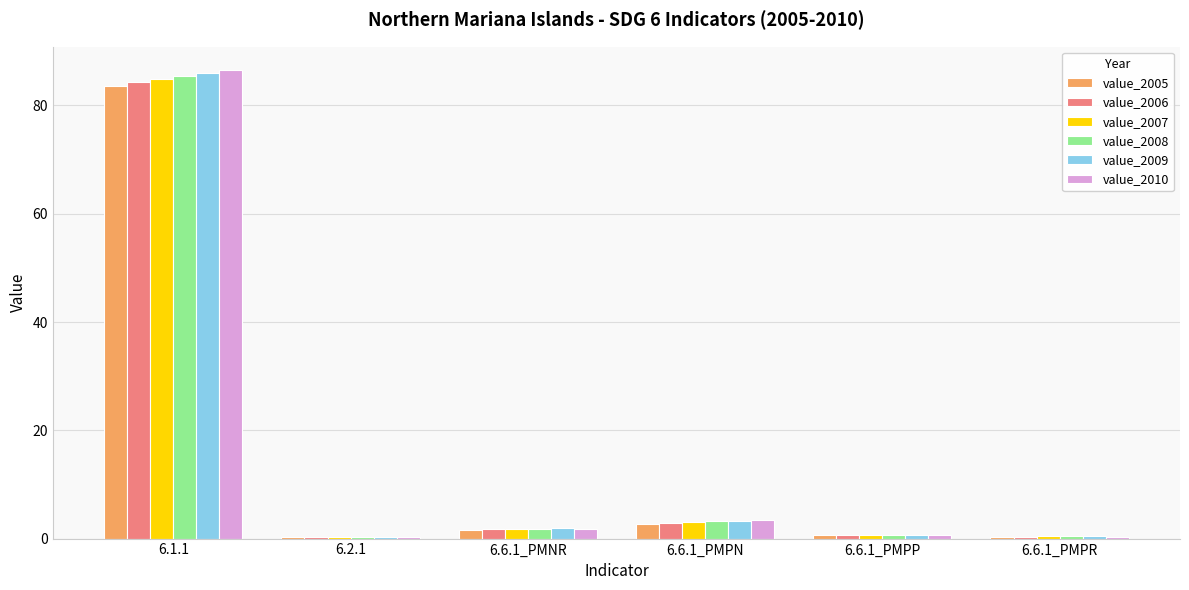

What are all the series names shown in the legend?

value_2005, value_2006, value_2007, value_2008, value_2009, value_2010